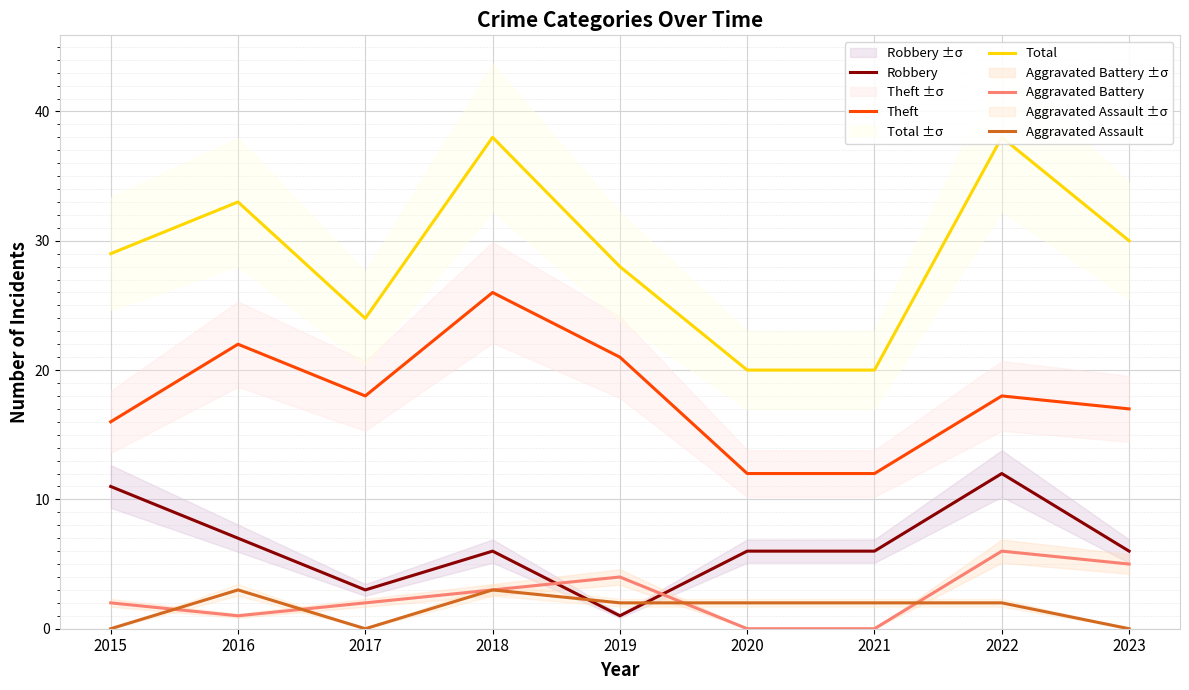

At which category does Theft reach its first local peak?

2016